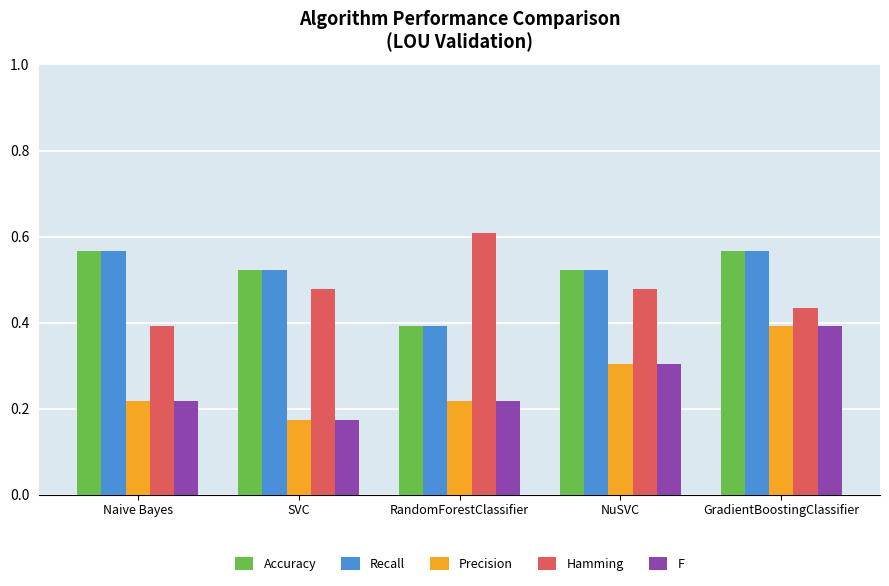

At which label is F closest to 0?

SVC